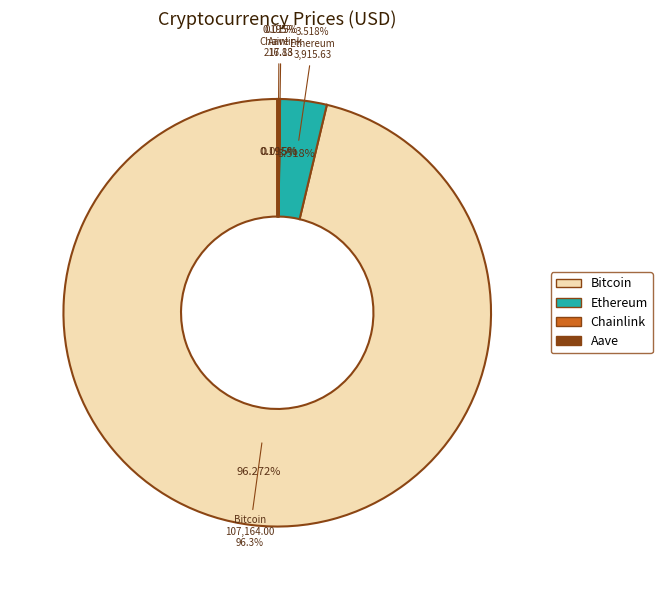

Which category accounts for the majority?

Bitcoin